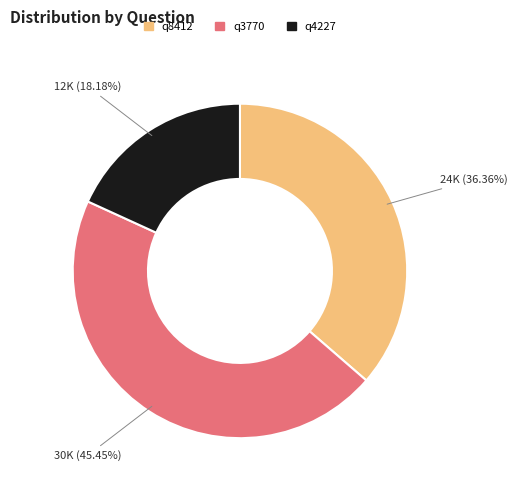

Which has a higher value, q8412 or q3770?

q3770